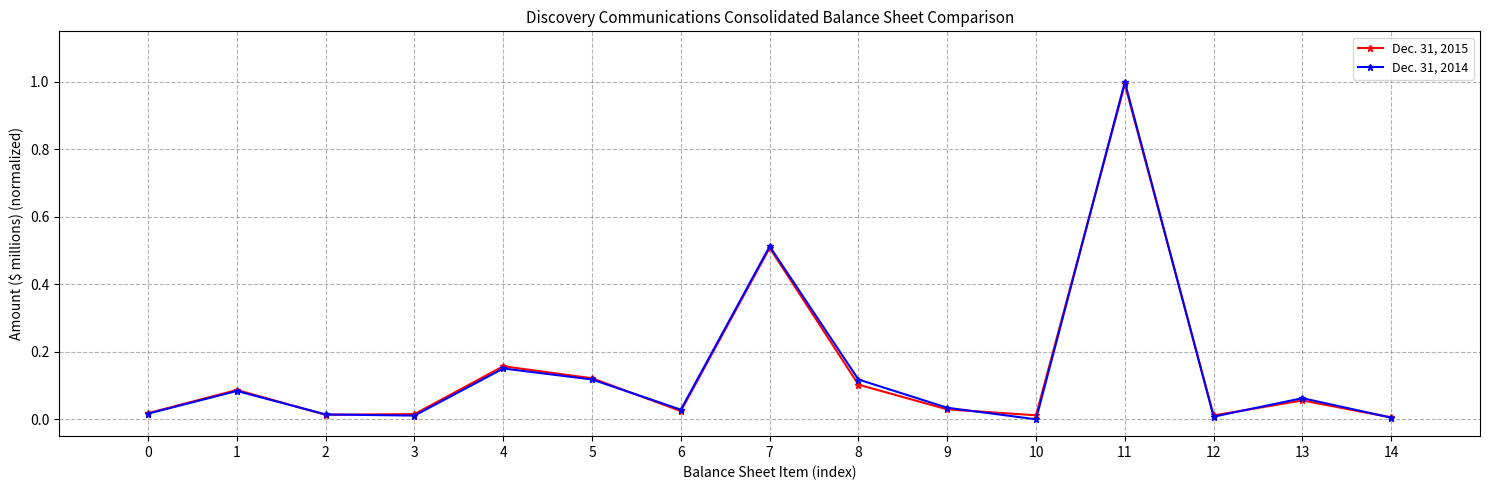

In Dec. 31, 2015, how many points are higher than both neighbors (excluding endpoints)?

5